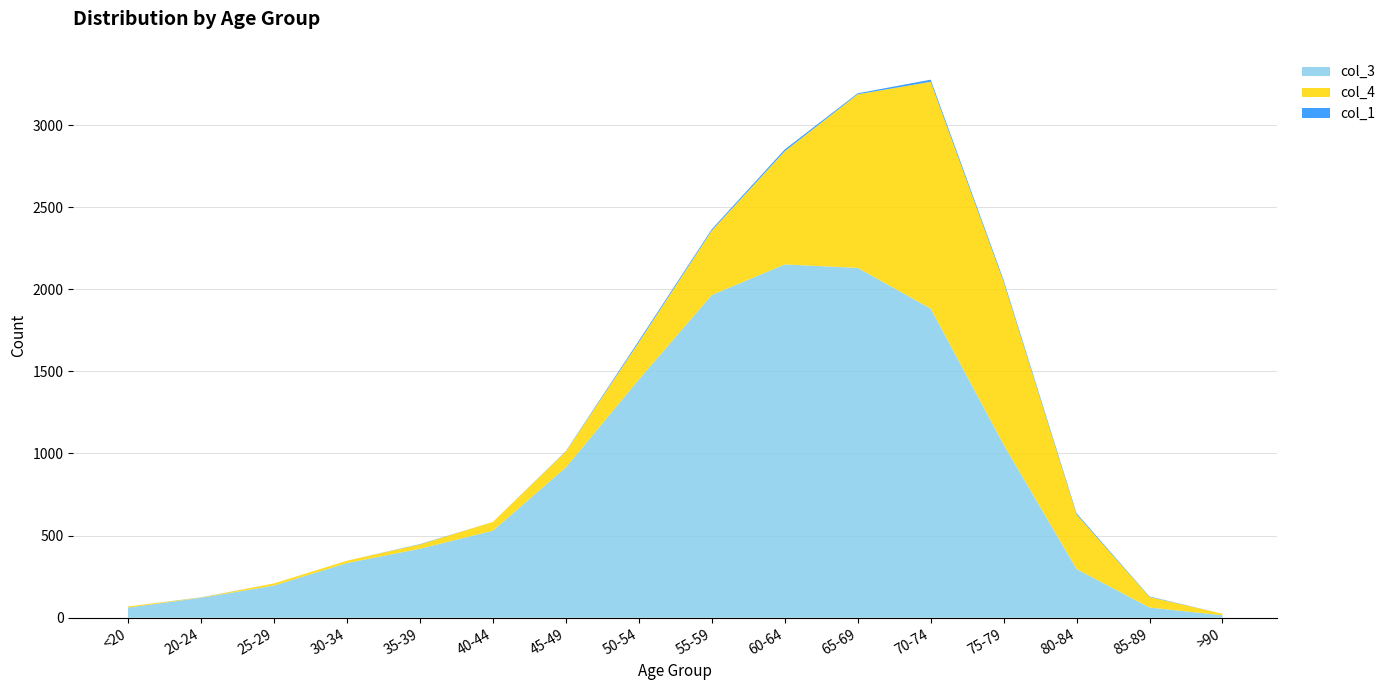

The col_3 series shows 126 at 80-84. True or false?

False